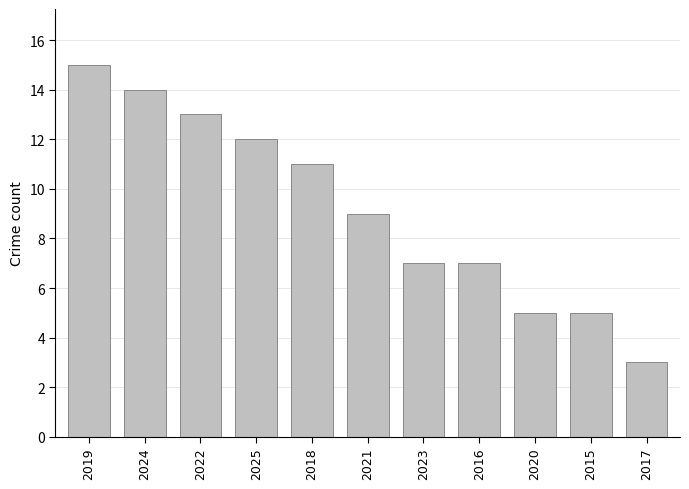

Between 2018 and 2025, which is larger?

2025